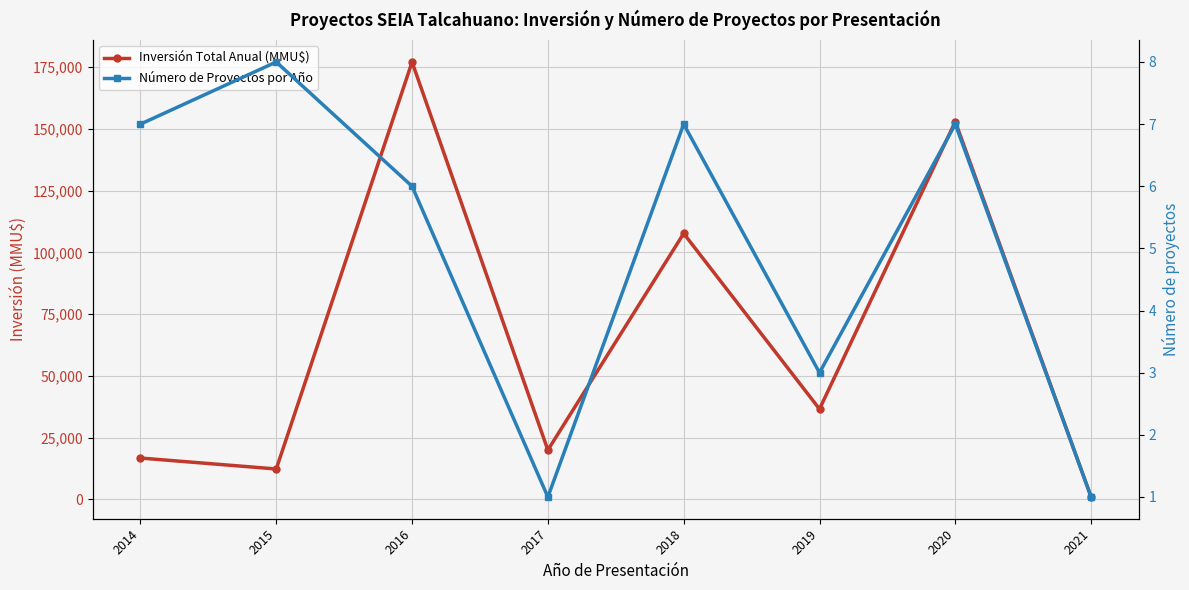

How many values in the Número de Proyectos por Año series are below 7?

4